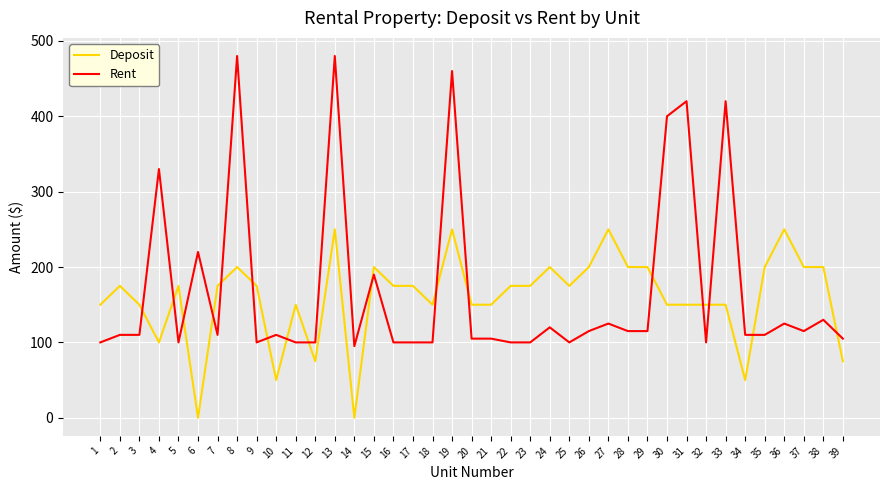

What is the difference between the maximum and minimum values in the Rent series?

385